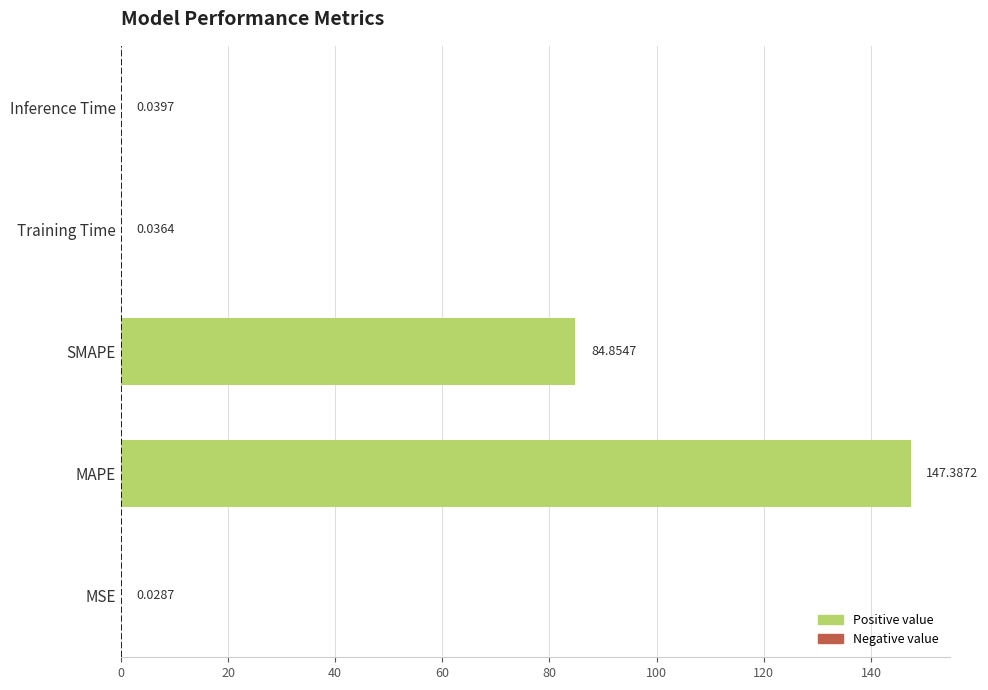

Where is the data nearest to the value 73?

SMAPE